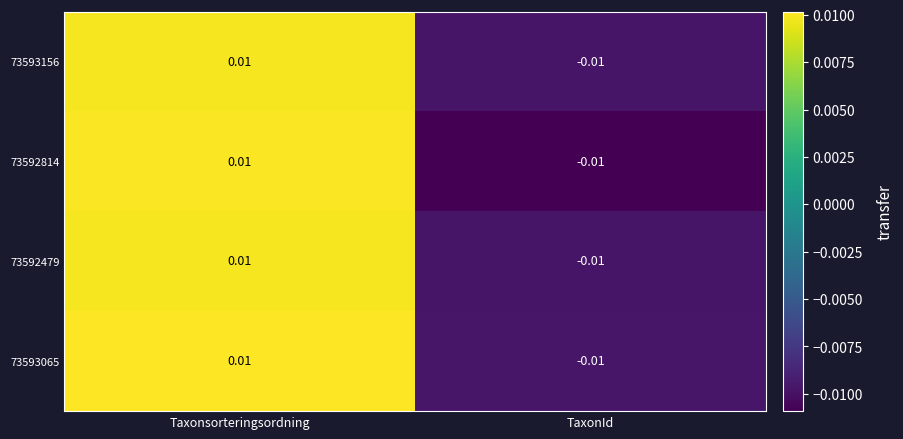

At which category is the sum across all series the highest?

Taxonsorteringsordning